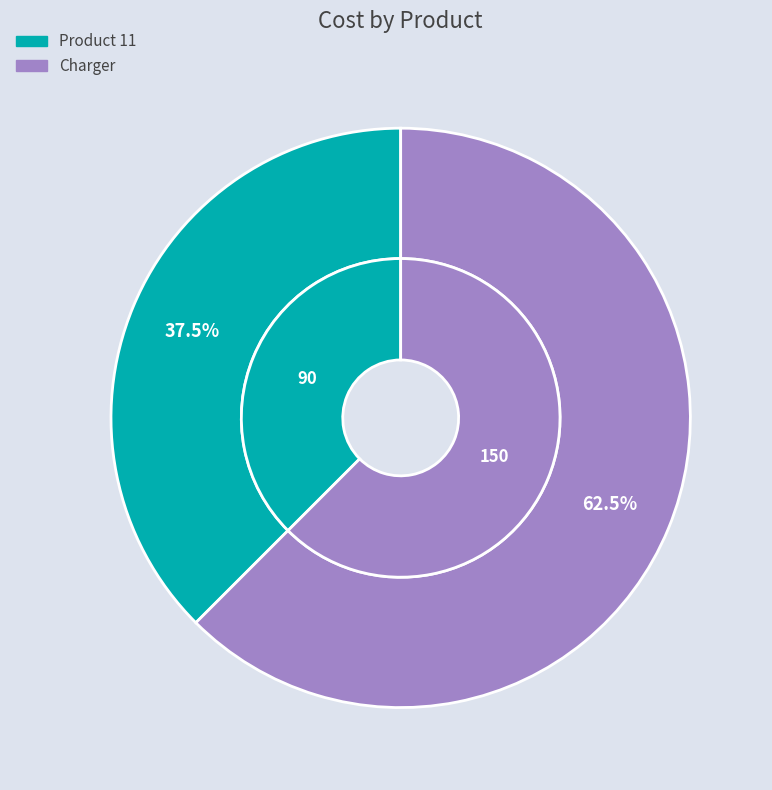

What is the ratio of the value at Product 11 to the value at Charger?

0.6